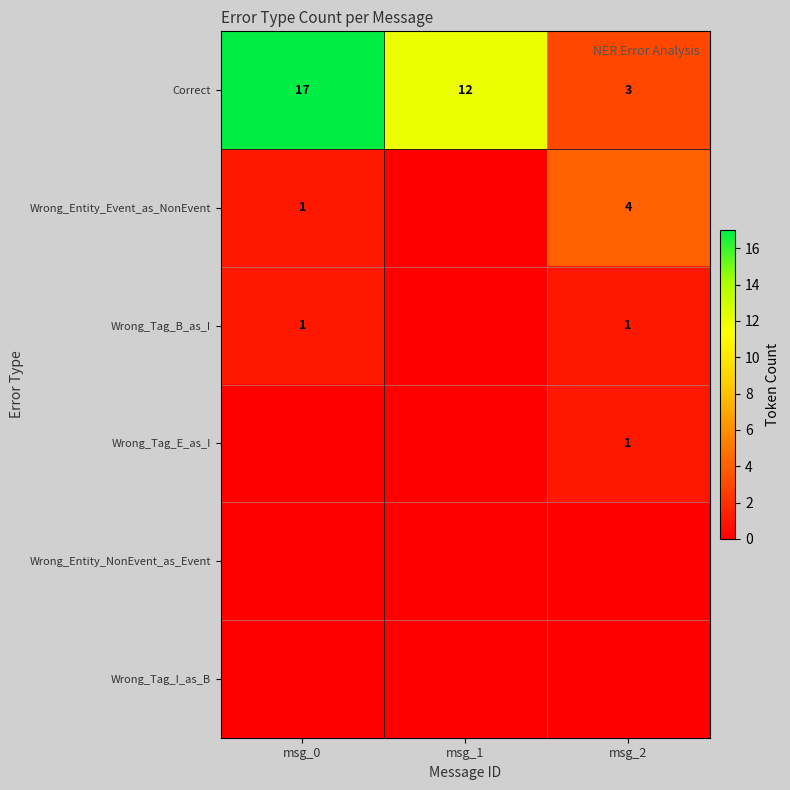

Is it true that Wrong_Tag_E_as_I equals 1 at msg_2?

True